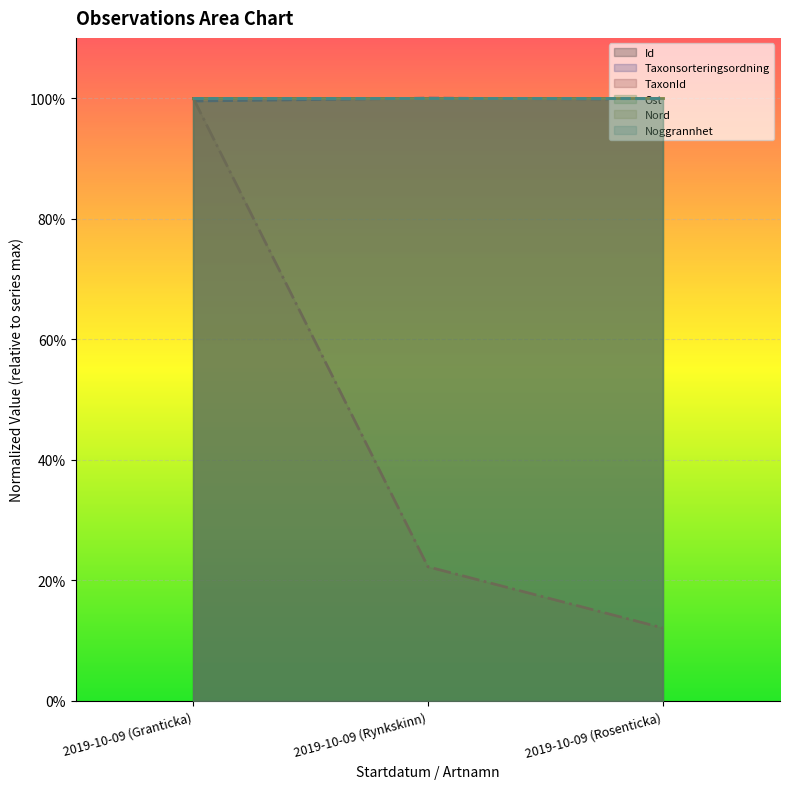

What is the lowest value of the Id series?

1.0